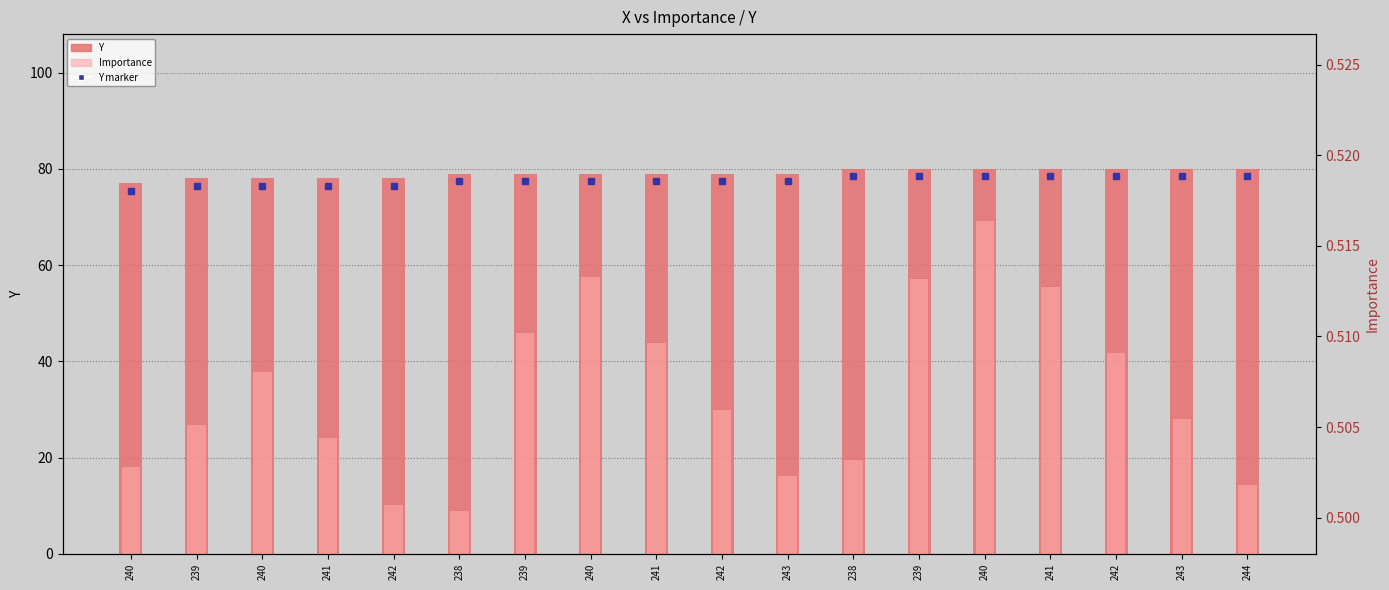

What is the label of the 2nd bar from the right?

243